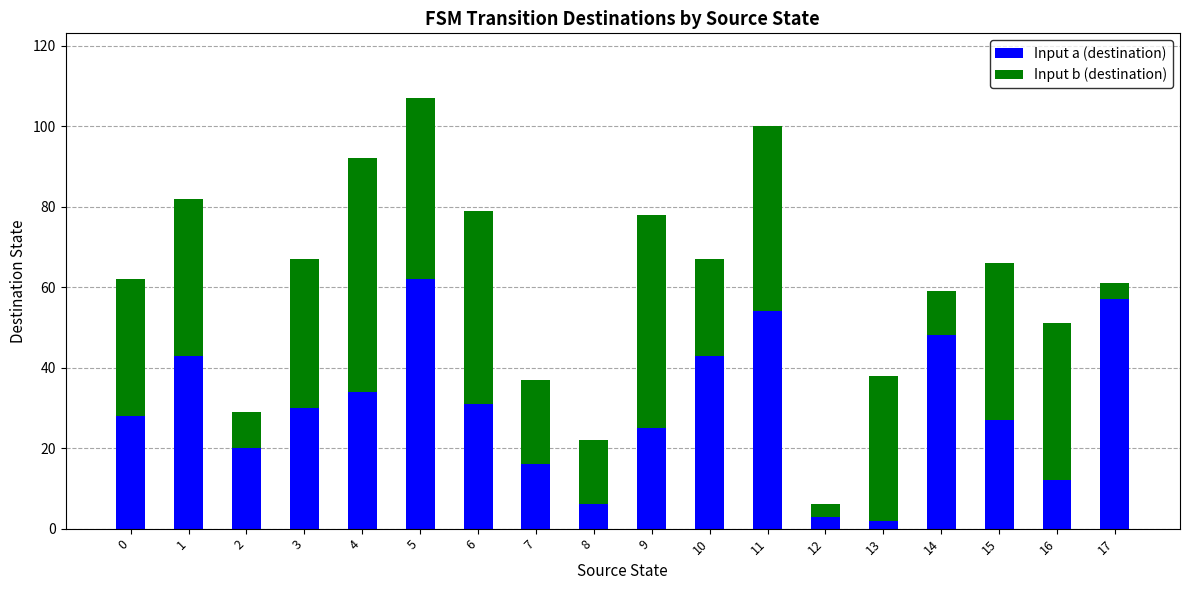

What is the sum of all Input a (destination) values?

541